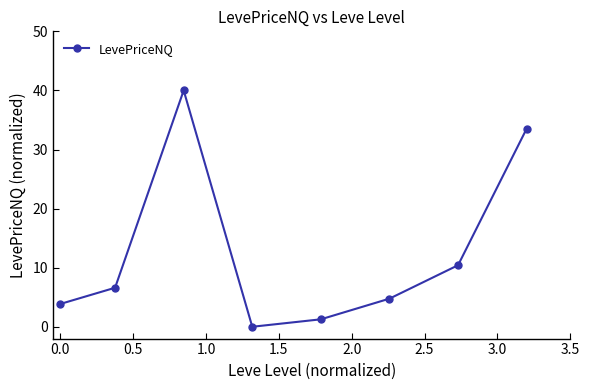

How many lines are shown in the chart?

1